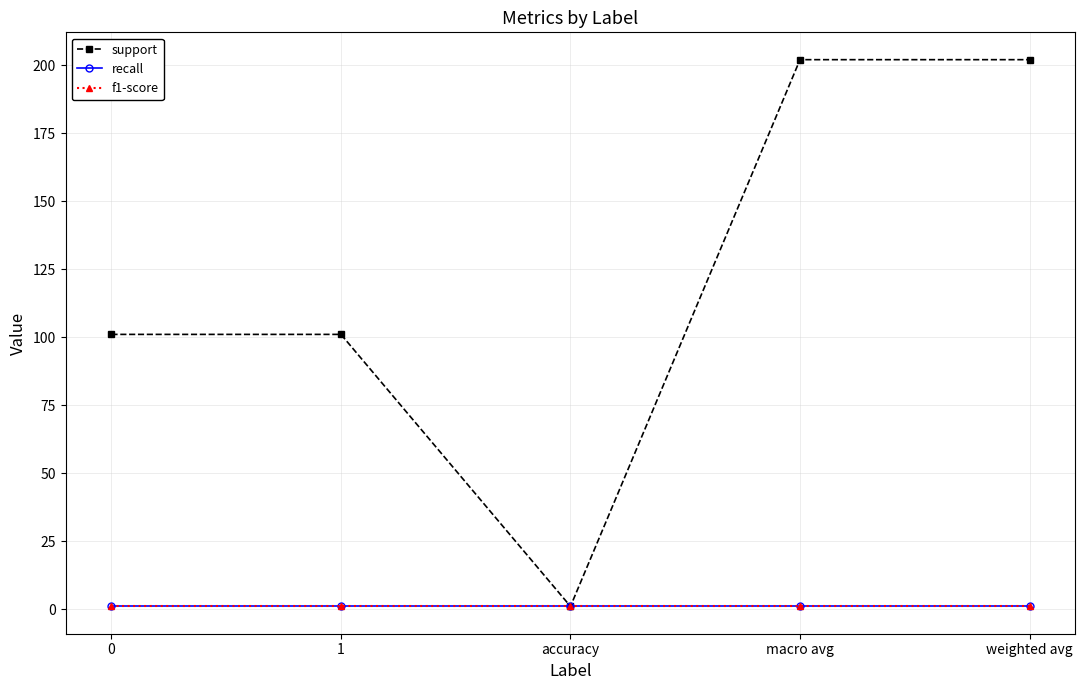

Where does the support series first go above 101?

macro avg